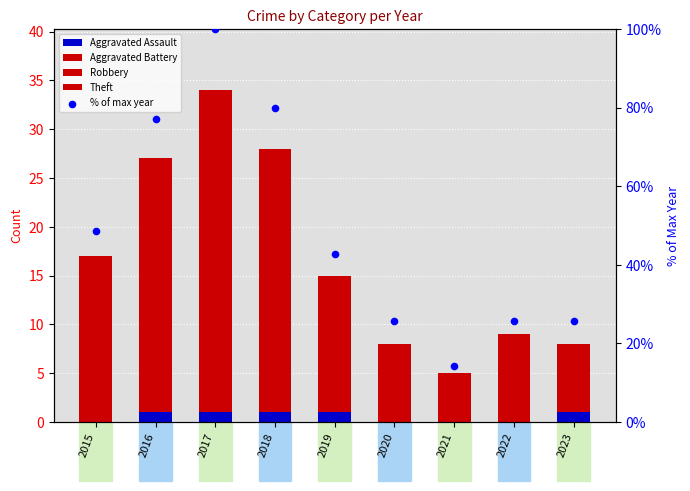

Which series reaches the minimum Y coordinate?

Aggravated Assault